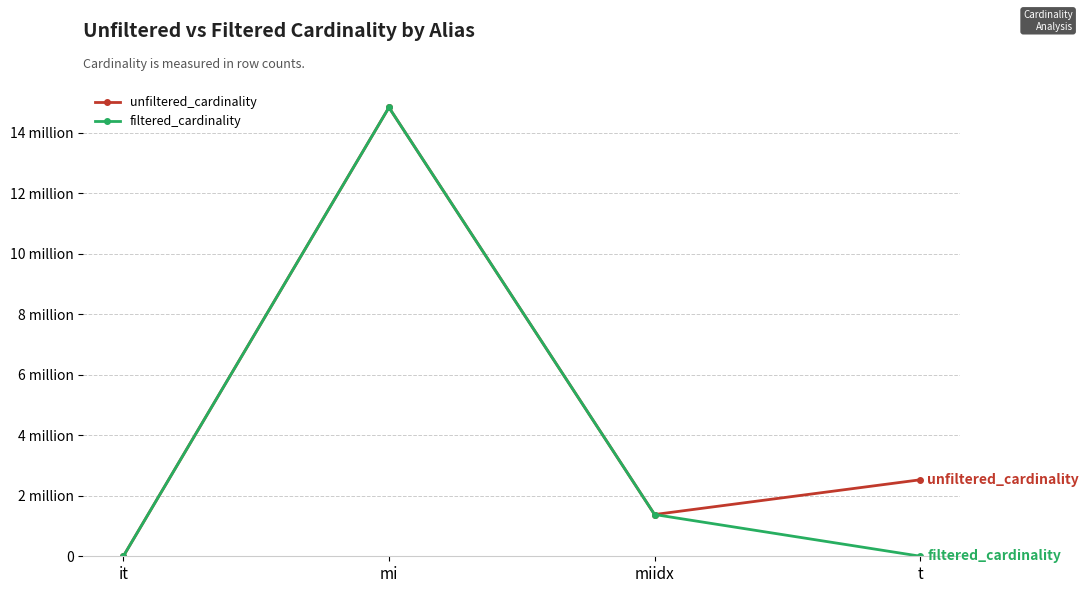

What is the label of the 2nd point from the left?

mi